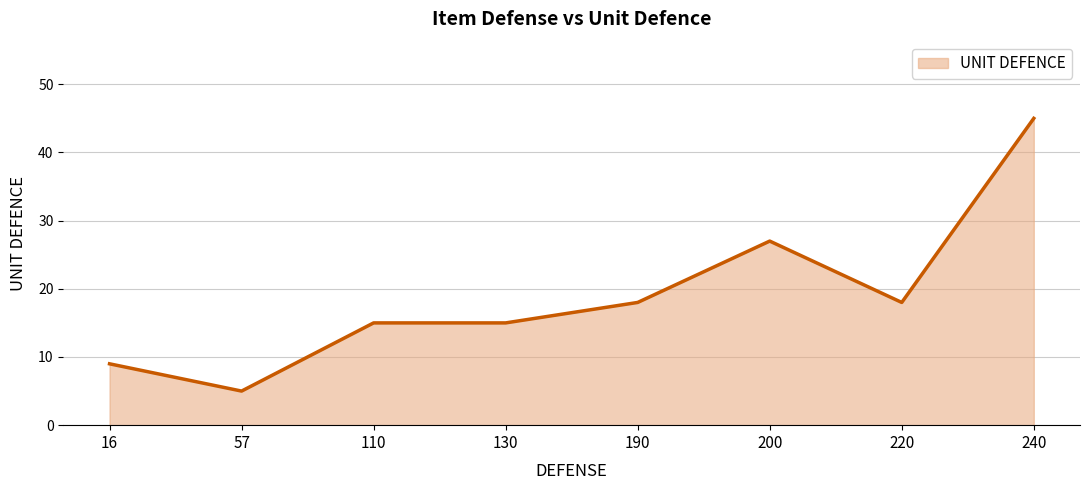

What is the change in value from 16 to 57?

-4